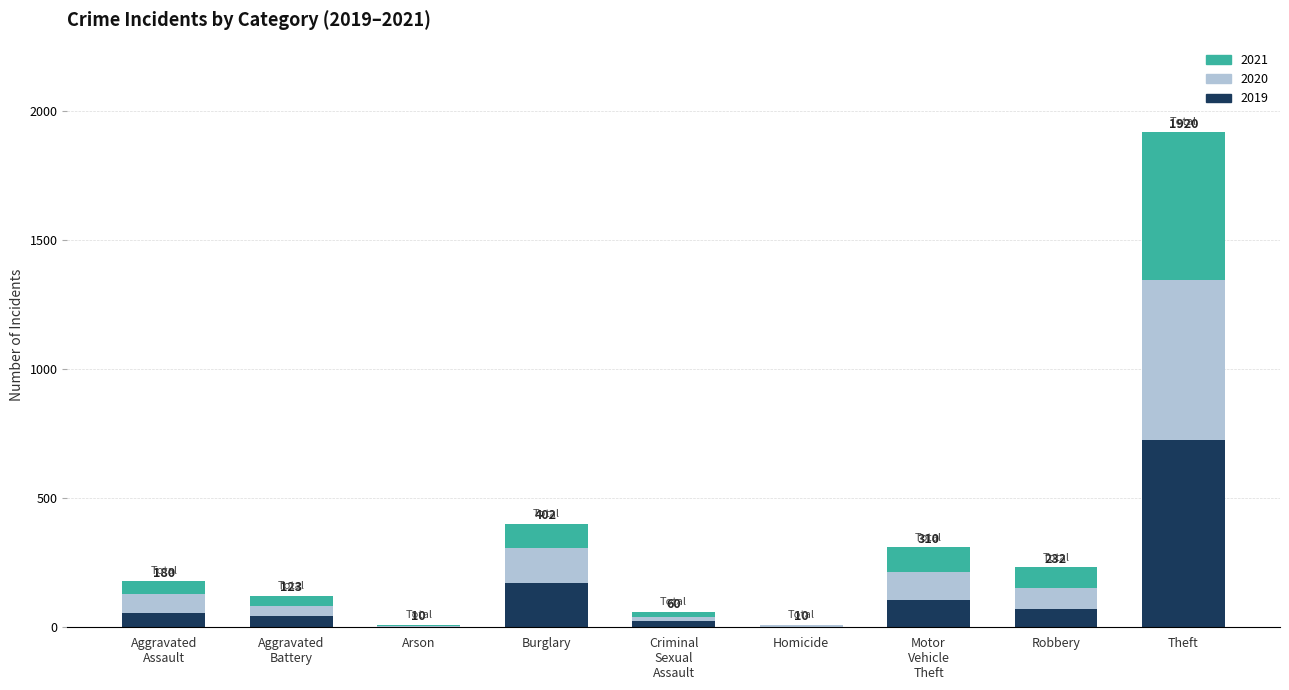

What is the sum of all 2019 values?

1203